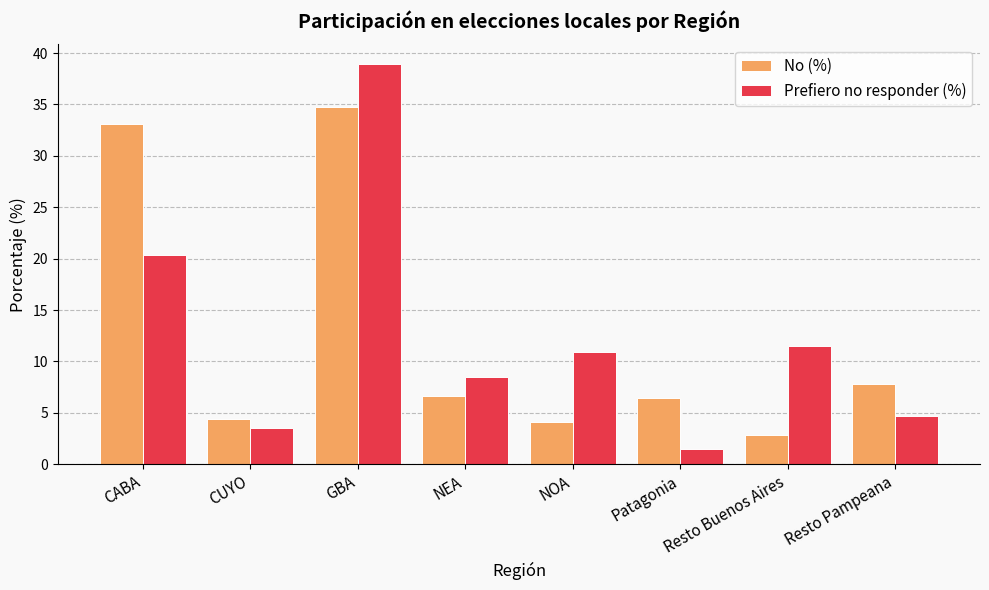

What is the difference between the highest and lowest values at Patagonia?

4.9